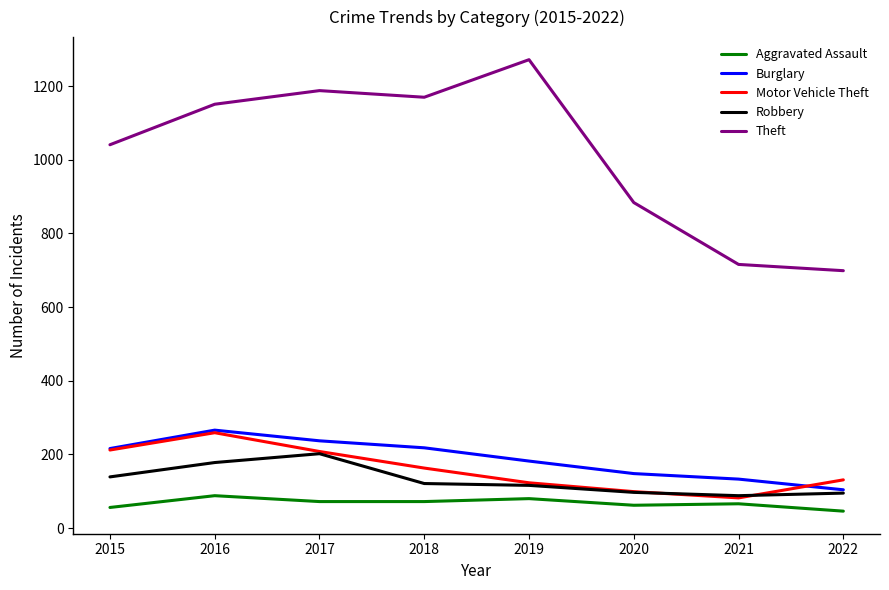

How many lines are shown in the chart?

5